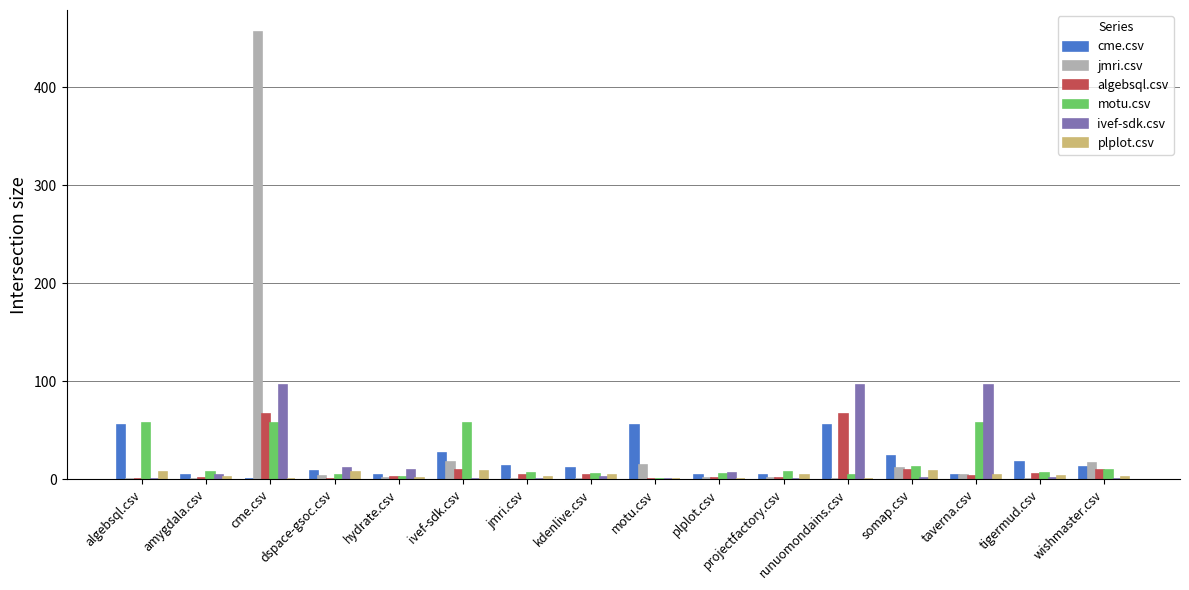

Between projectfactory.csv and runuomondains.csv, which series saw the biggest shift?

ivef-sdk.csv